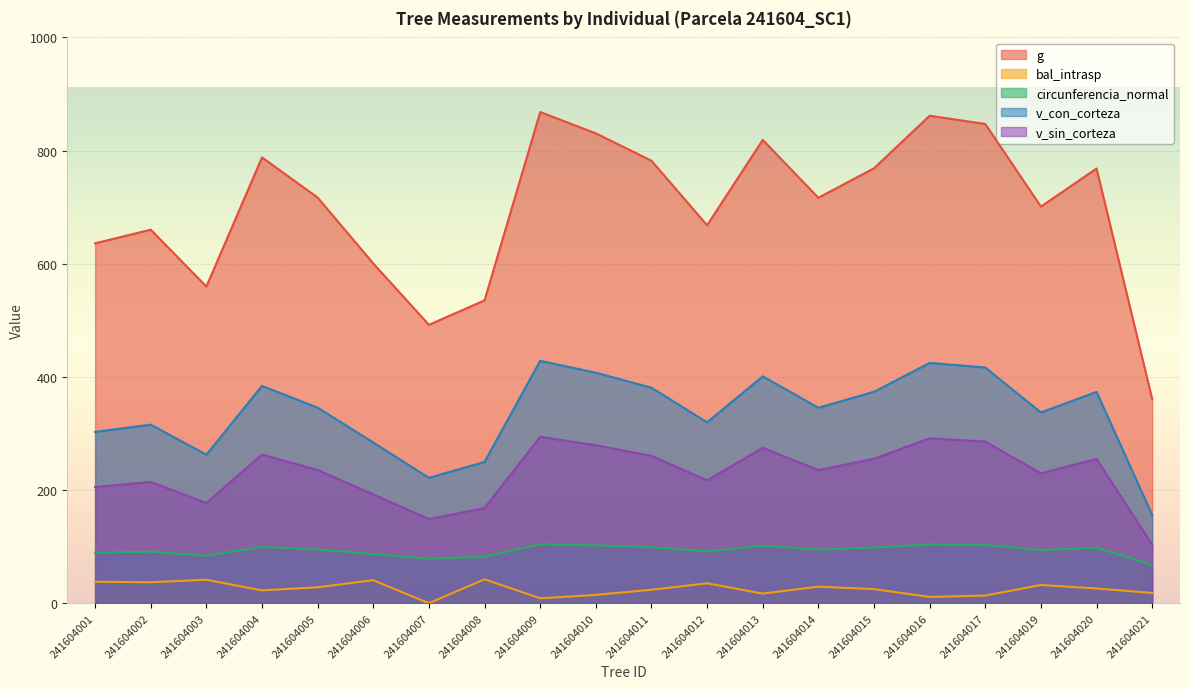

Reading left to right, extract all data points from this chart.

g: 636.1	660.2	559.7	787.9	717.0	600.5	492.0	535.3	868.1	830.5	782.0	668.0	818.9	716.6	768.7	861.6	847.0	701.0	768.3	360.8
bal_intrasp: 38.0	37.1	41.5	22.8	28.2	40.7	0.0	42.3	8.6	14.7	23.9	35.2	17.1	29.2	25.0	11.1	13.5	32.3	26.1	18.2
circunferencia_normal: 89.4	91.1	83.9	99.5	94.9	86.9	78.6	82.0	104.4	102.2	99.1	91.6	101.4	94.9	98.3	104.0	103.2	93.9	98.3	67.3
v_con_corteza: 302.8	315.6	262.5	384.1	345.6	284.1	221.6	249.8	428.4	407.4	380.9	319.7	401.0	345.5	373.7	424.7	416.6	337.2	373.5	155.9
v_sin_corteza: 205.4	214.3	177.1	262.7	235.5	192.2	148.7	168.2	294.1	279.2	260.4	217.2	274.6	235.4	255.3	291.4	285.7	229.5	255.1	103.4